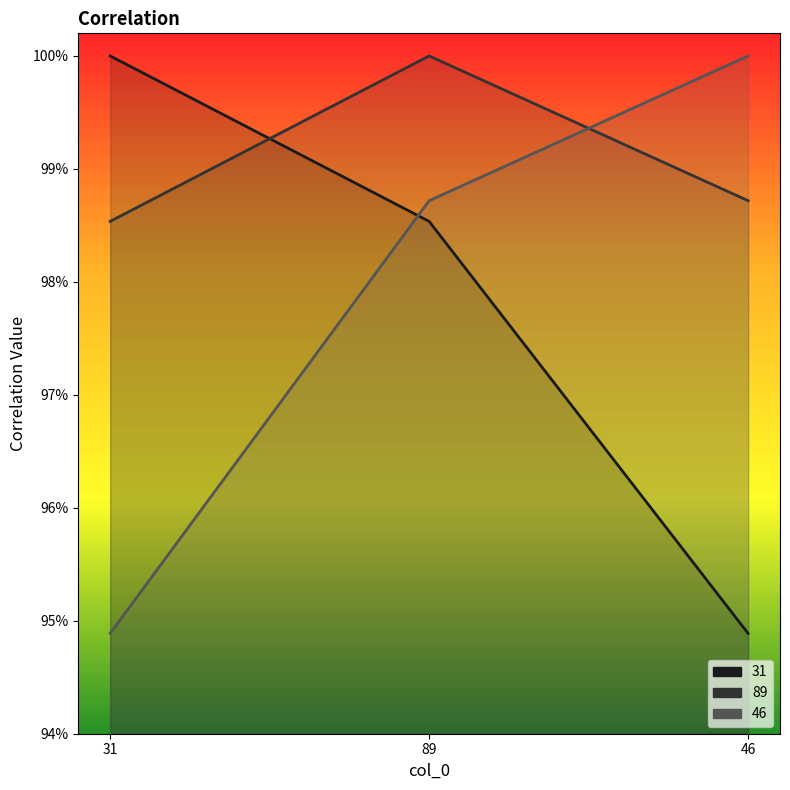

True or false: 46 line has a value of 0.3 at 46.

False